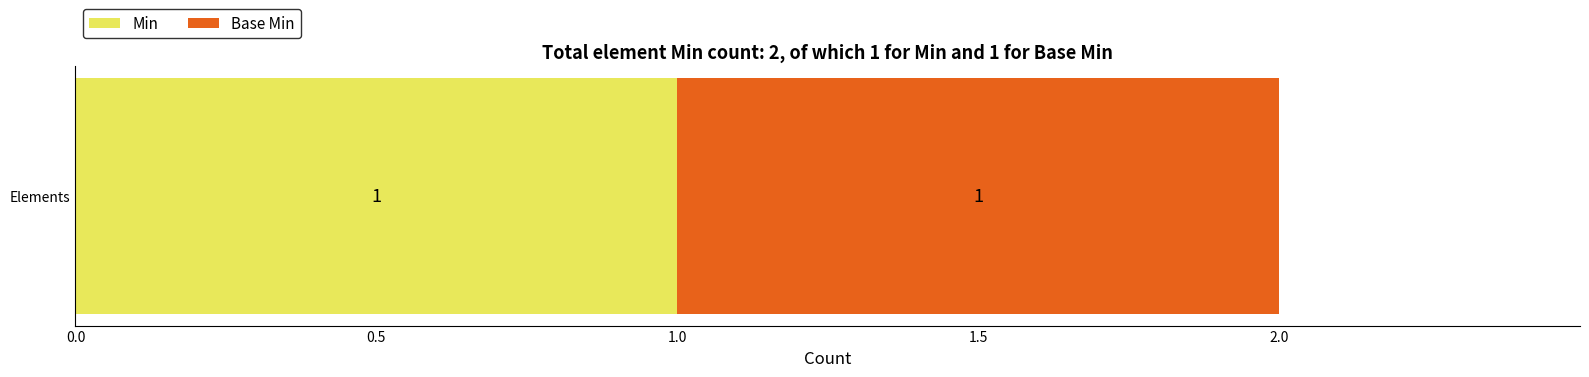

Is the value of Min at Extension.id greater than the value of Base Min at Extension.url?

No